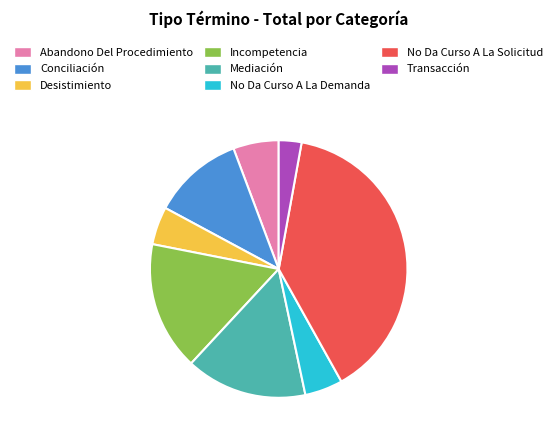

Which slice is the smallest?

Transacción